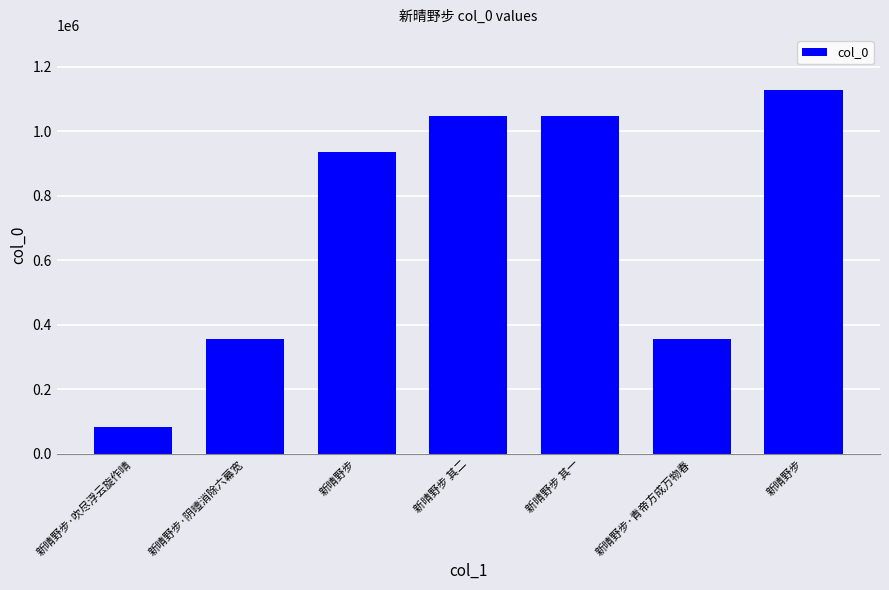

Does the chart contain stacked bars?

No